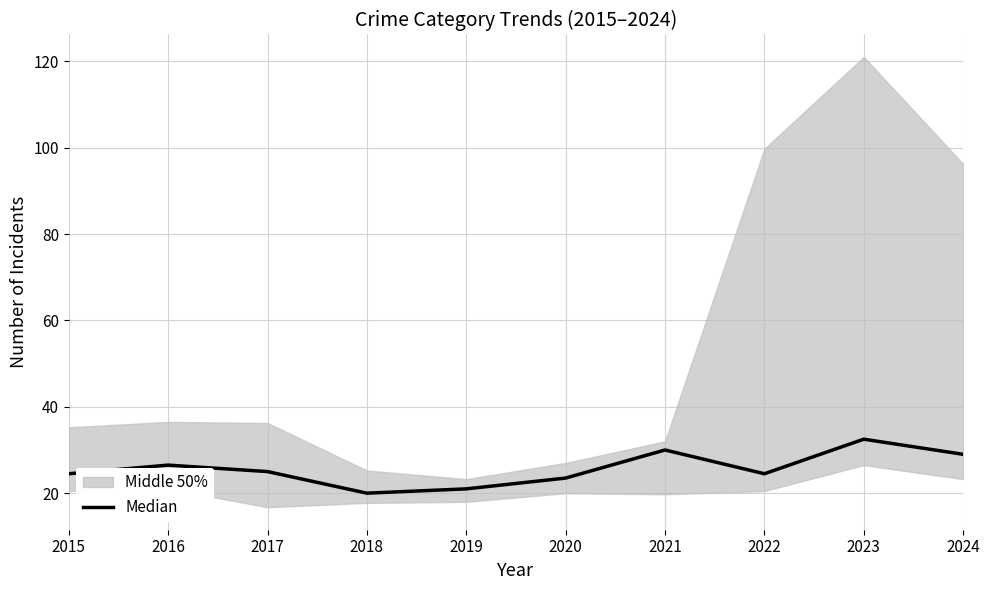

At which label does the data first exceed 25?

2016